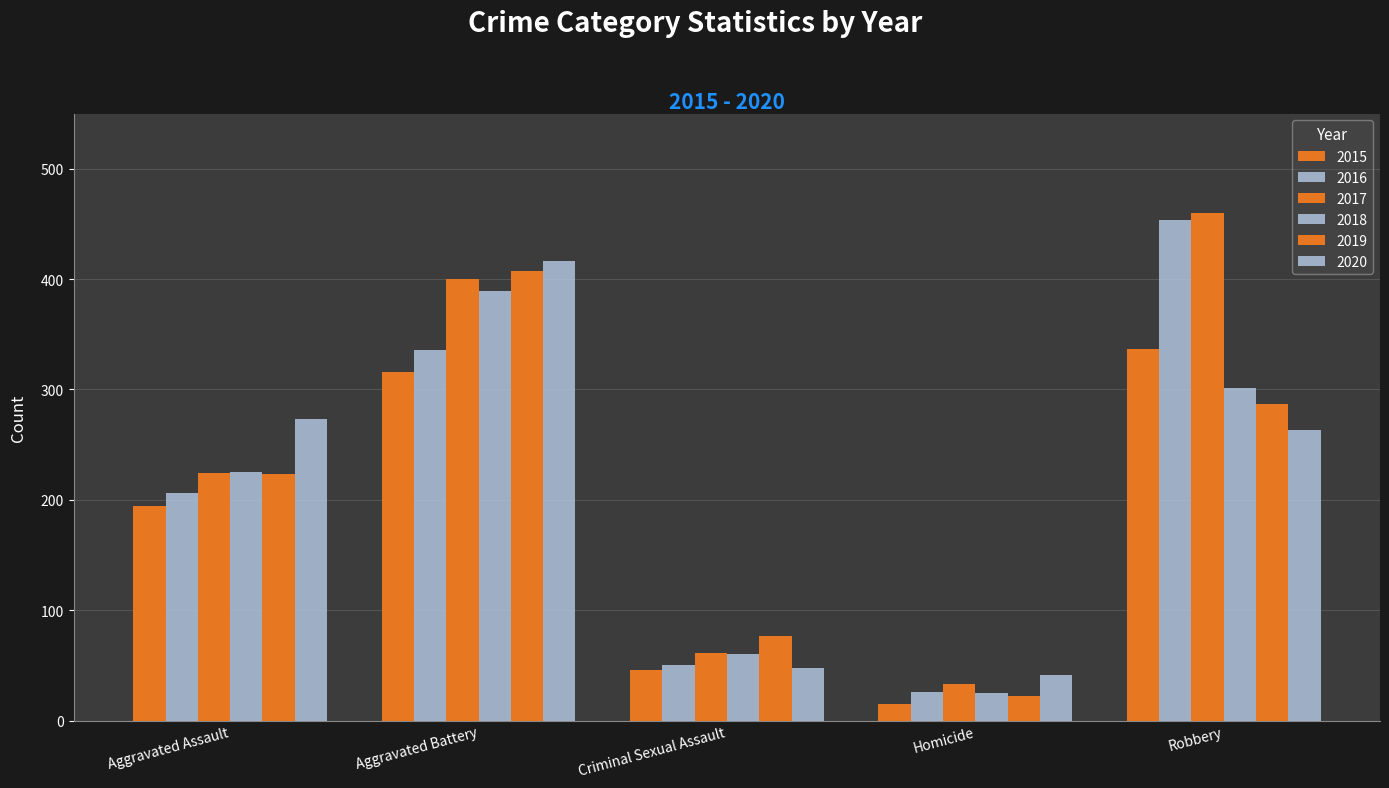

Is it true that 2019 equals 77 at Criminal Sexual Assault?

True